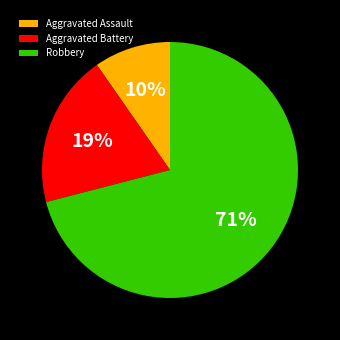

Which slice is the largest?

Robbery